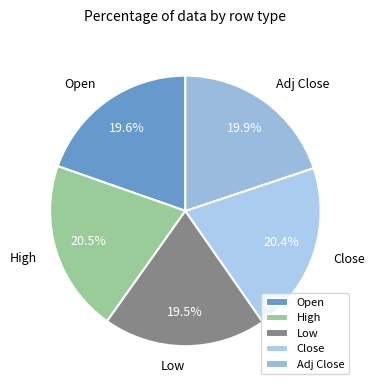

Combined, do Open and Adj Close account for over 50%?

No